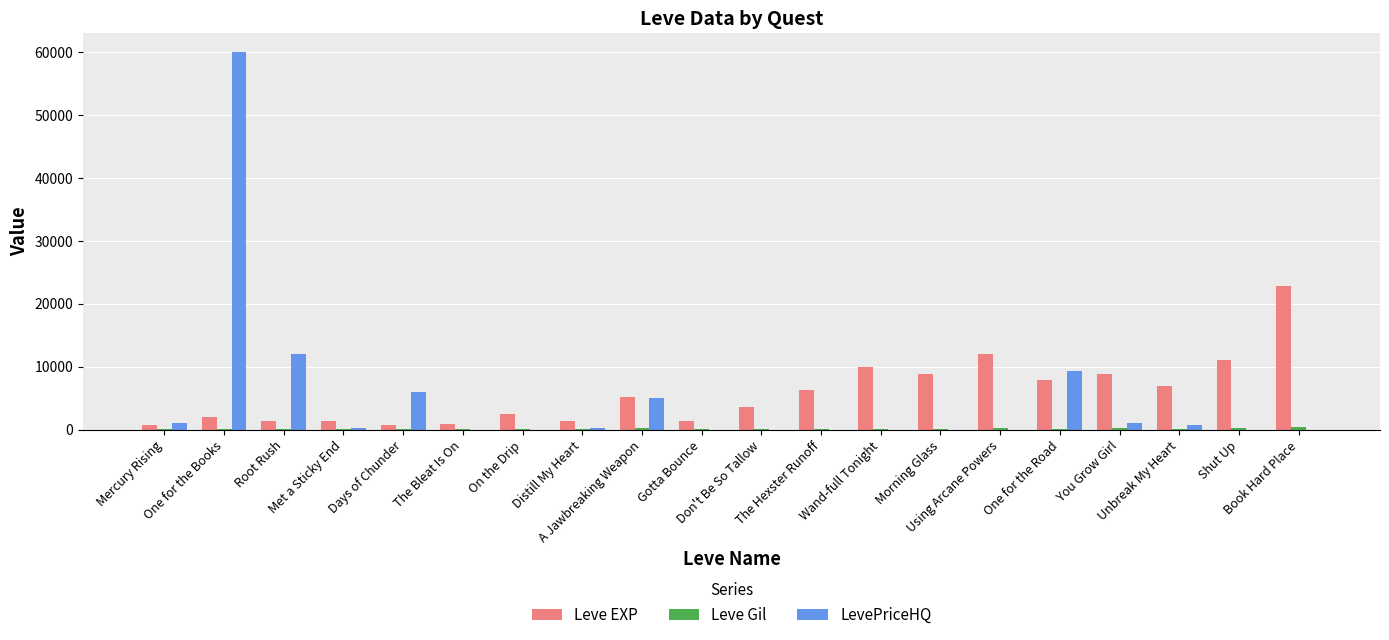

Are the bars horizontal?

No